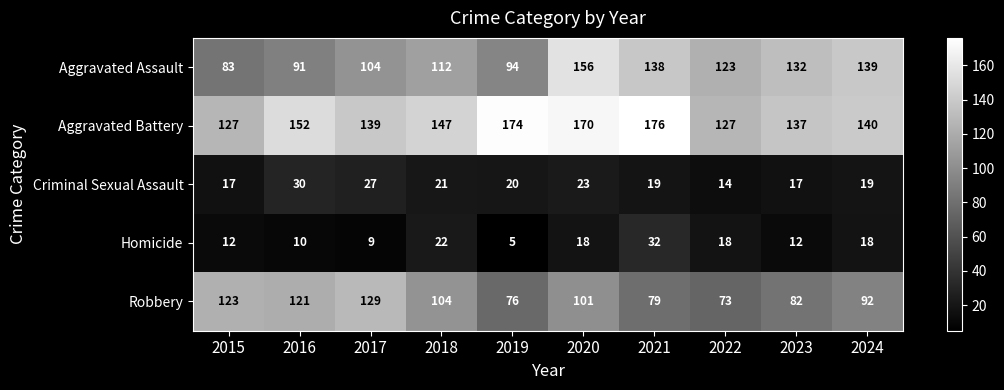

At which category does the chart reach its minimum across all series?

2019